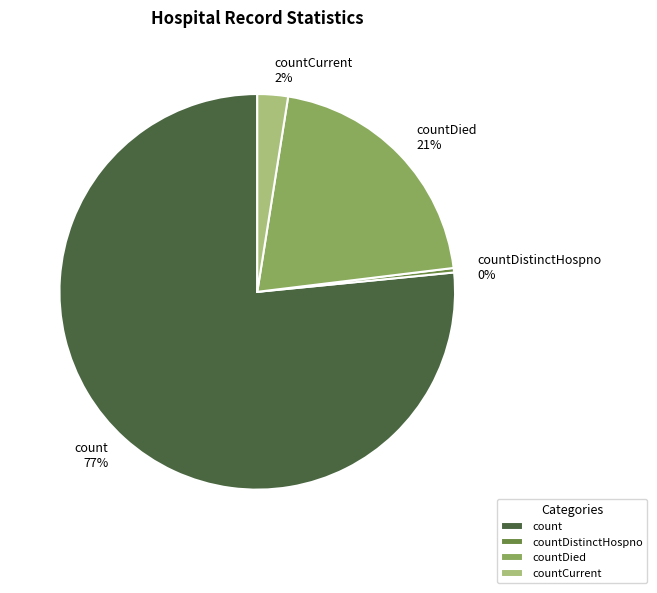

Combined, do countDistinctHospno and countDied account for over 50%?

No